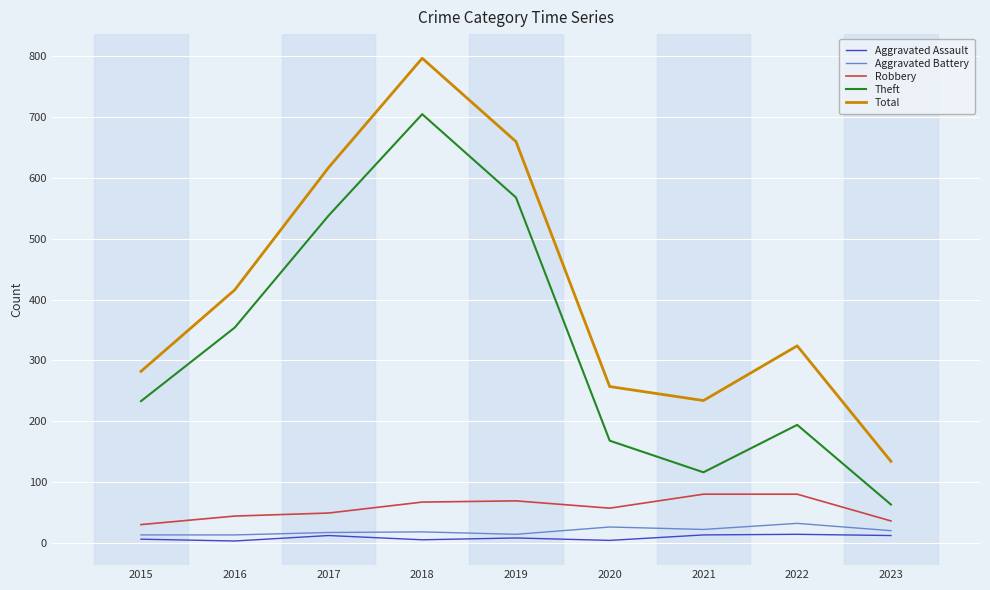

At which label does Aggravated Assault first exceed 8?

2017